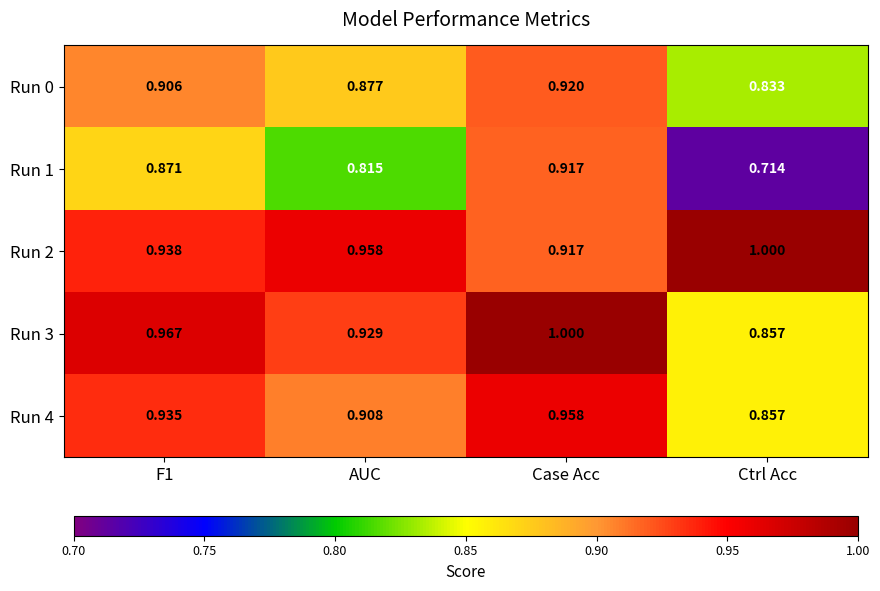

Which series has the widest spread of values?

Run 1